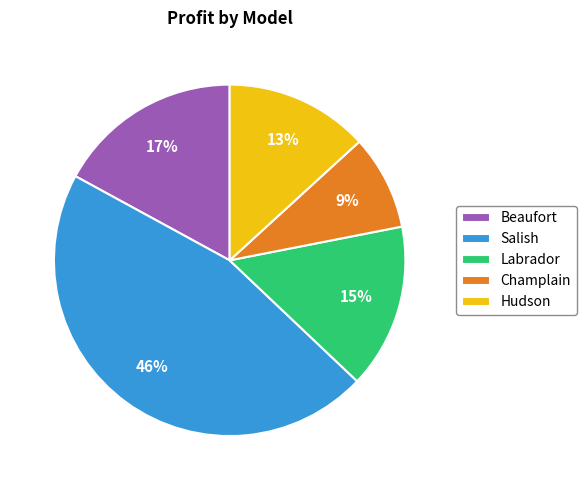

Between Hudson and Beaufort, which is larger?

Beaufort